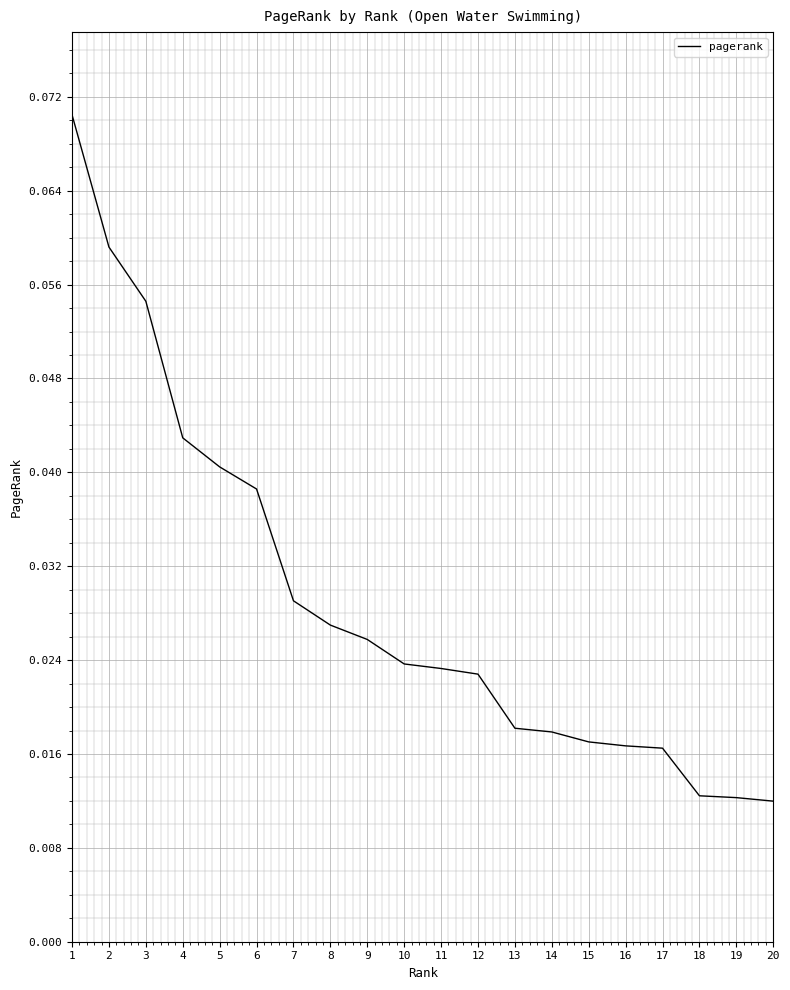

Between 8 and 11, which is larger?

8